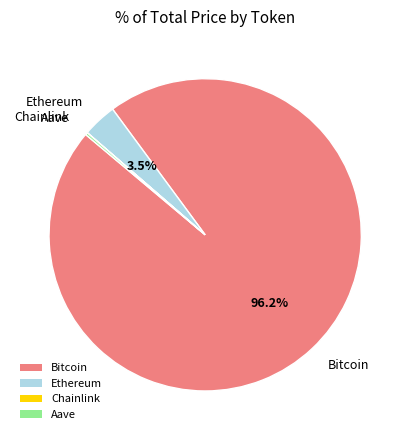

Does any single category account for the majority?

Yes